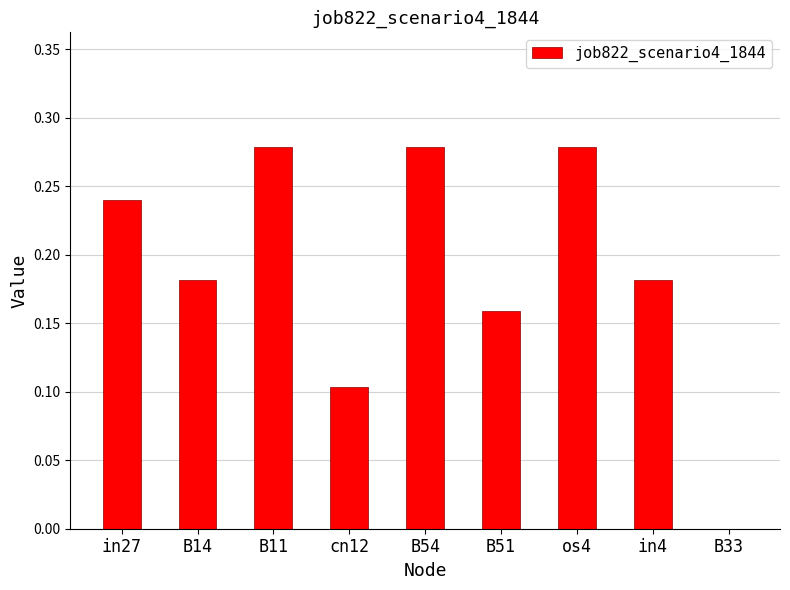

The chart shows a value of 0.3 at B51. True or false?

False